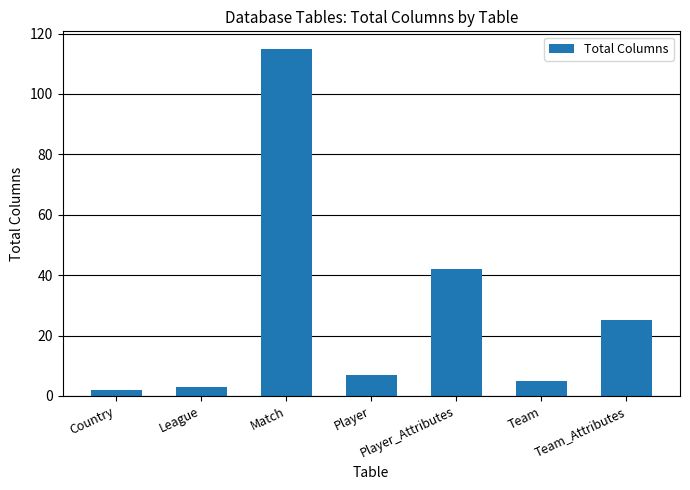

Rank the categories by value from highest to lowest.

Match, Player_Attributes, Team_Attributes, Player, Team, League, Country